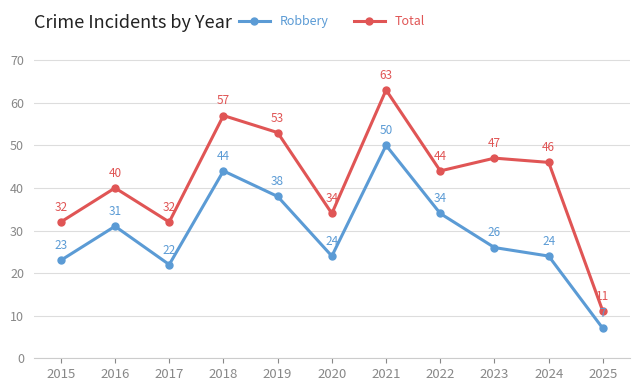

True or false: Robbery and Total intersect in this chart.

False